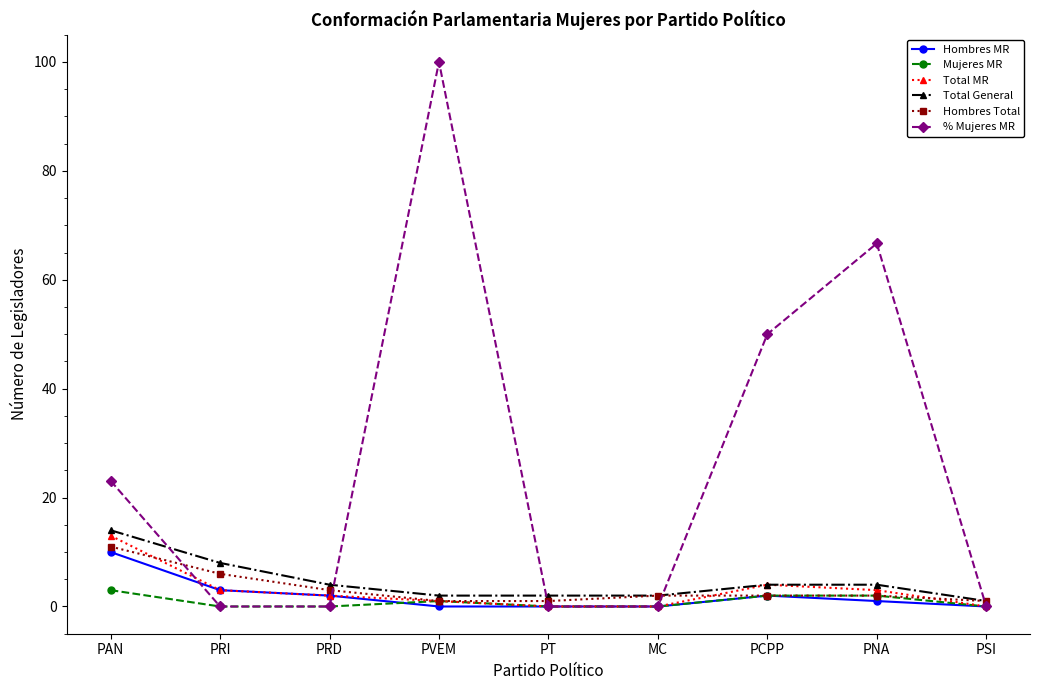

What is the sum of the Hombres MR values at PNA and PCPP?

3.0